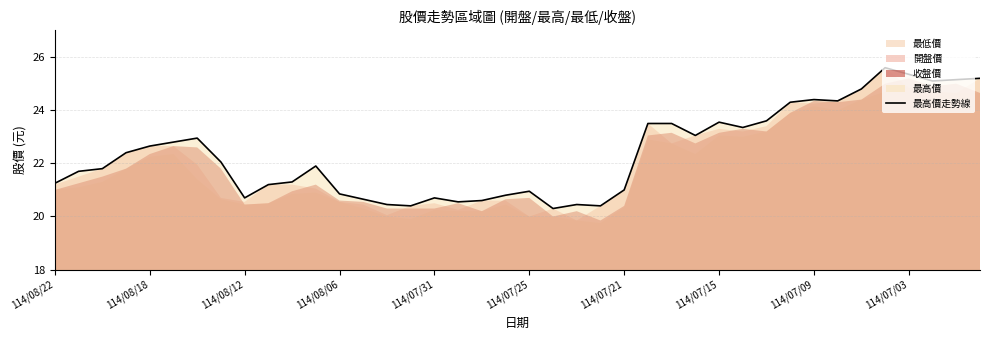

What is the maximum value shown in the chart?

25.6